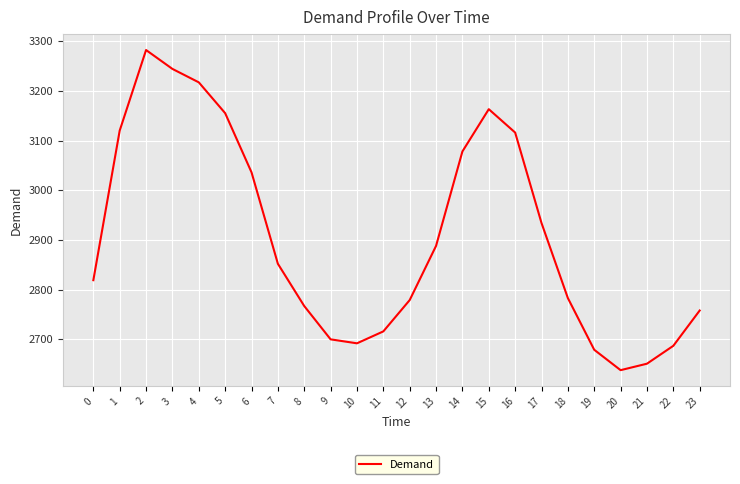

What is the change in value from 3 to 9?

-544